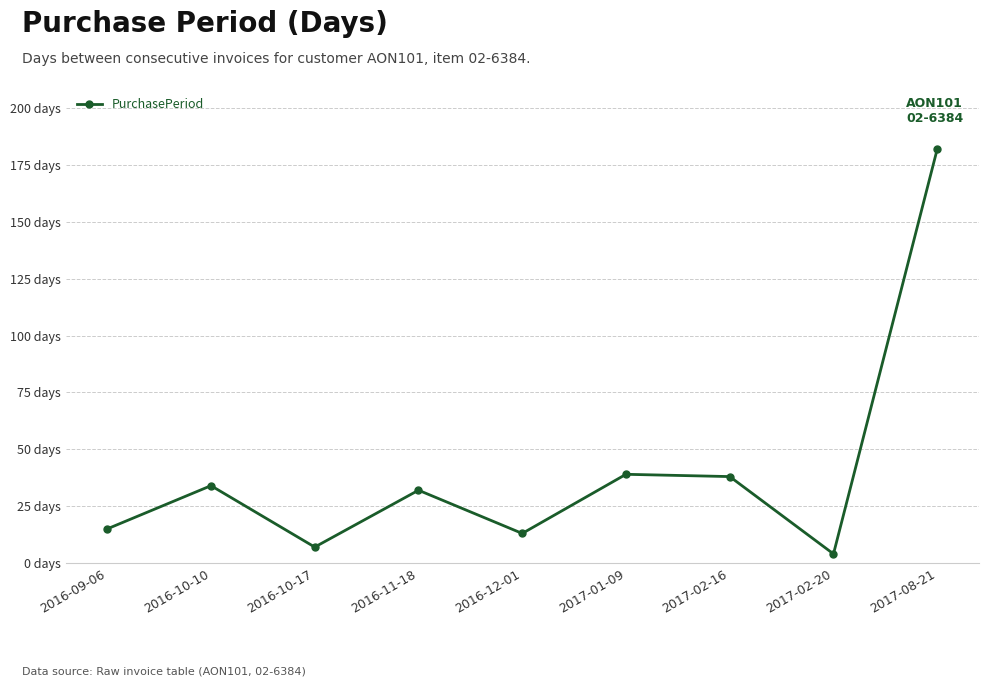

What is the change in value from 2017-01-09 to 2017-02-20?

-35